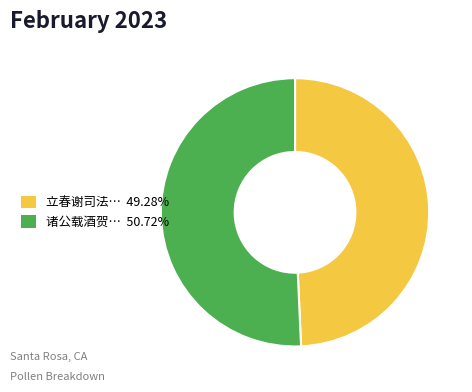

Is there a majority slice in this chart?

Yes